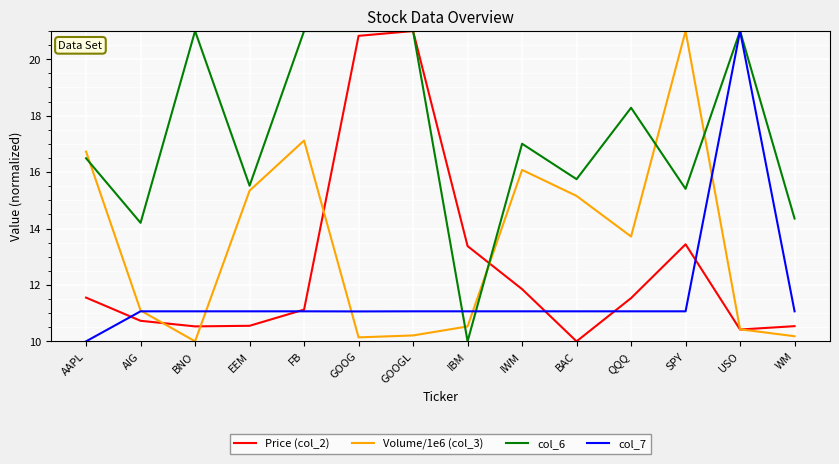

Count the number of categories in the chart.

14